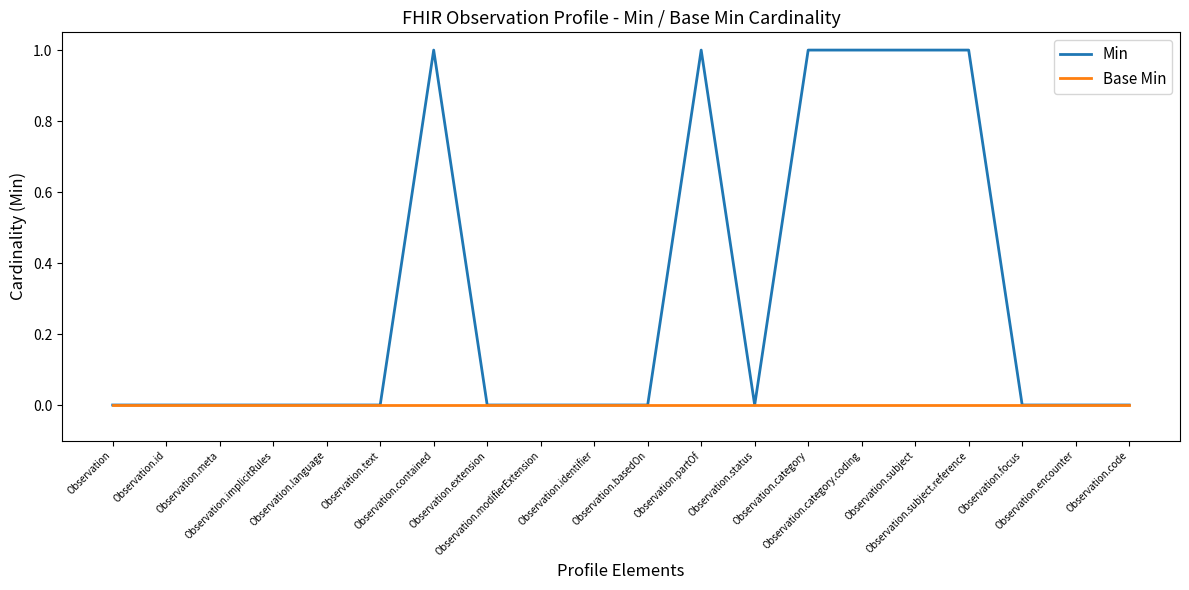

Does the chart display data point markers on the line(s)?

No